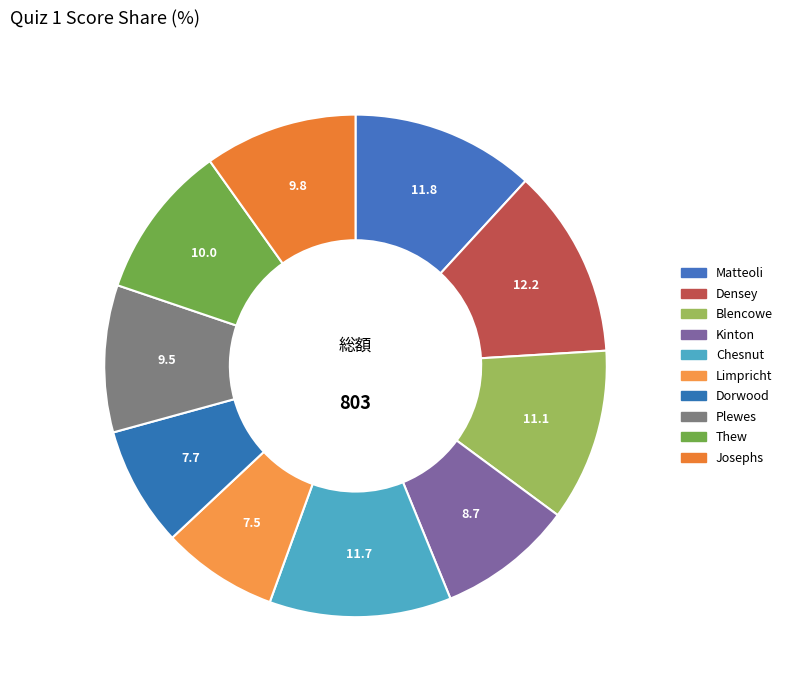

Count the number of slices in the pie.

10